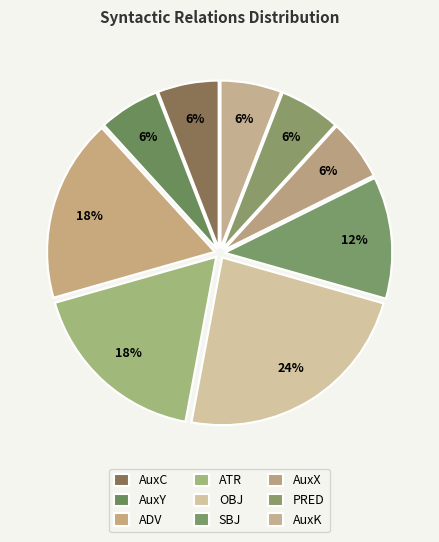

What is the total percentage of SBJ and AuxX?

17.6%